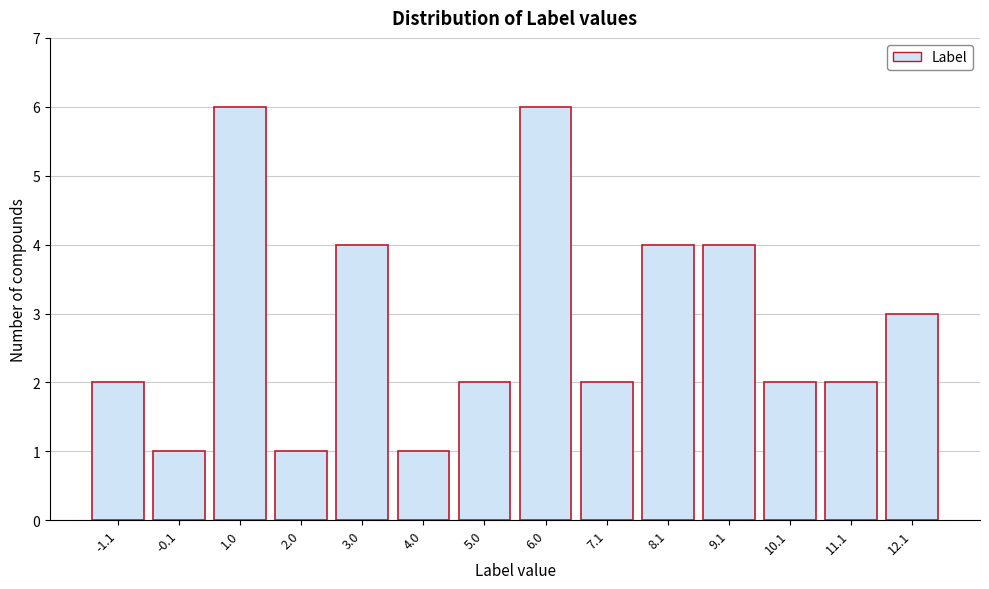

Reading left to right, extract all data points from this chart.

-1.1=2	-0.1=1	1.0=6	2.0=1	3.0=4	4.0=1	5.0=2	6.0=6	7.1=2	8.1=4	9.1=4	10.1=2	11.1=2	12.1=3